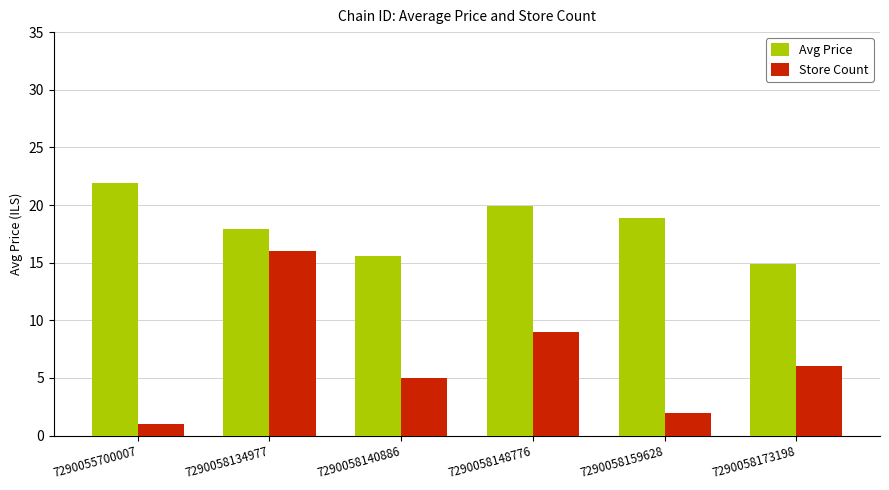

Reading left to right, extract all data points from this chart.

Avg Price: 7290055700007=21.9	7290058134977=17.9	7290058140886=15.6	7290058148776=19.9	7290058159628=18.9	7290058173198=14.9
Store Count: 7290055700007=1.0	7290058134977=16.0	7290058140886=5.0	7290058148776=9.0	7290058159628=2.0	7290058173198=6.0